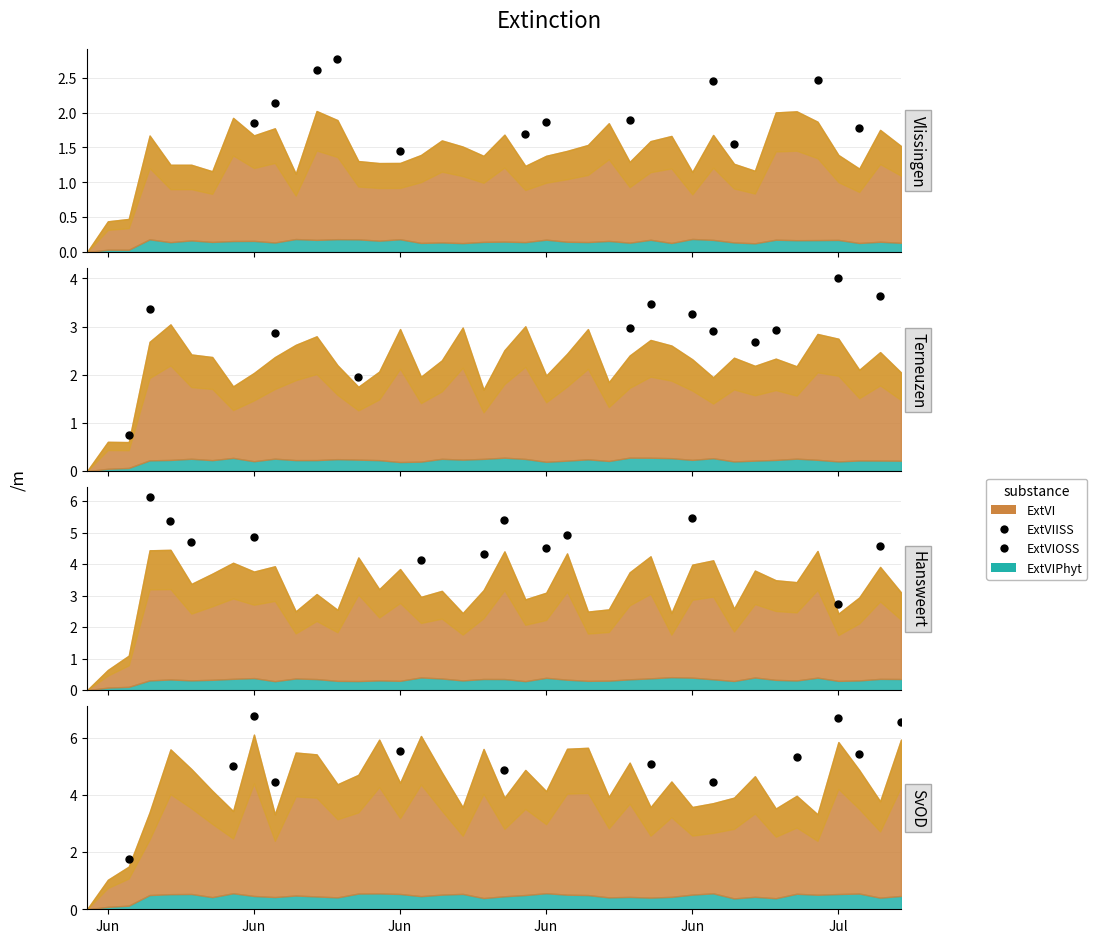

What is the change in value from 7 to 11?

-0.2